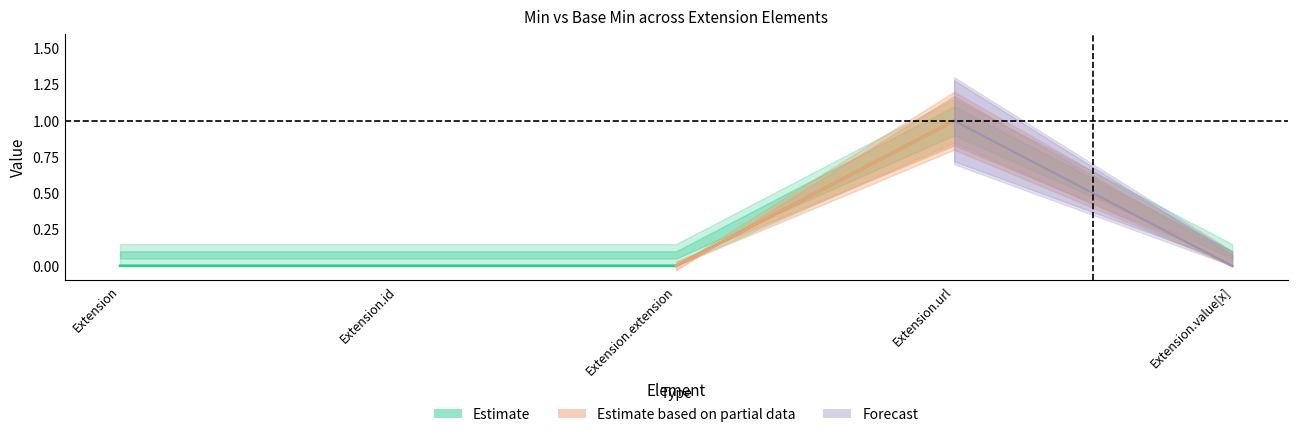

Which label corresponds to the smallest value in the chart?

Extension